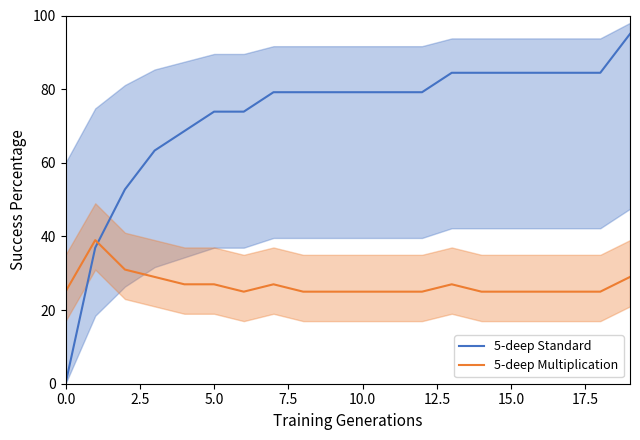

What value does the 5-deep Standard series have at 13?

84.4